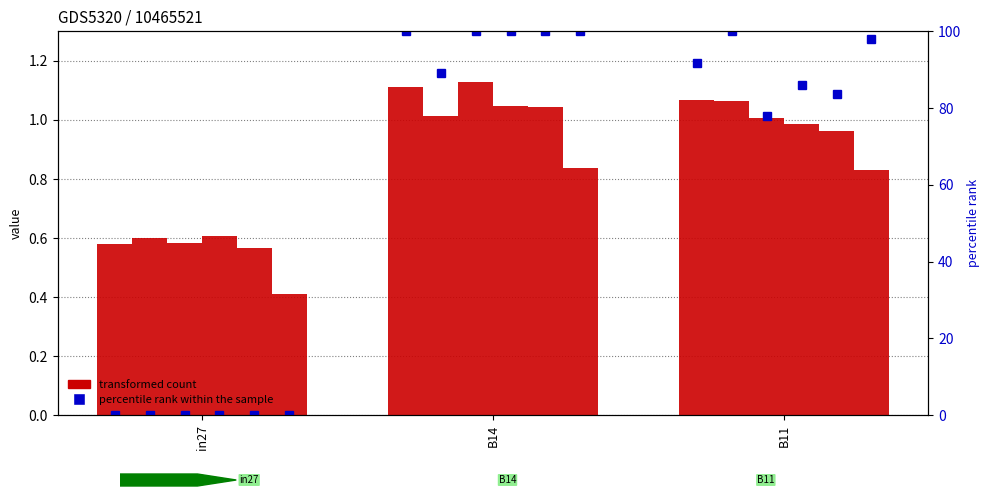

What is the value of the job375_scenario2_712 bar at the 1st from the left?

0.6